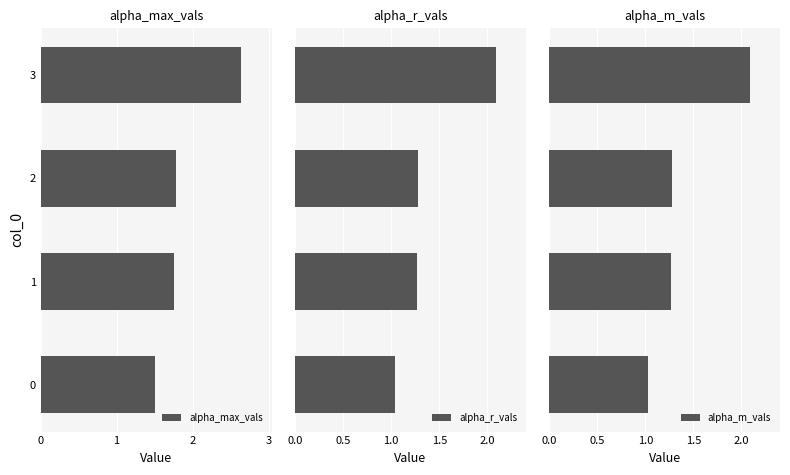

Is the value of alpha_m_vals at 2 greater than the value of alpha_r_vals at 1?

Yes